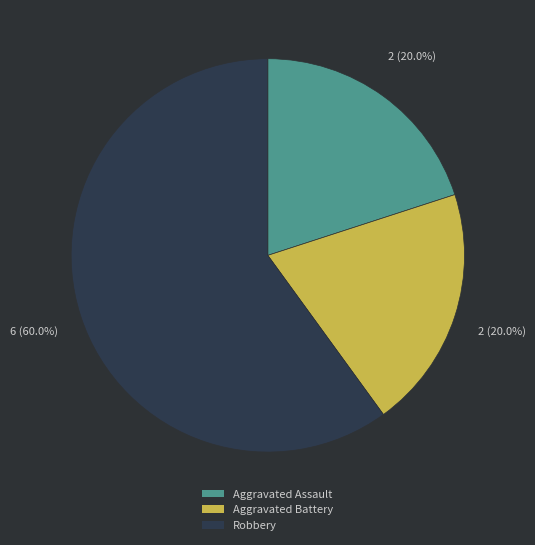

Which slice is the largest?

Robbery